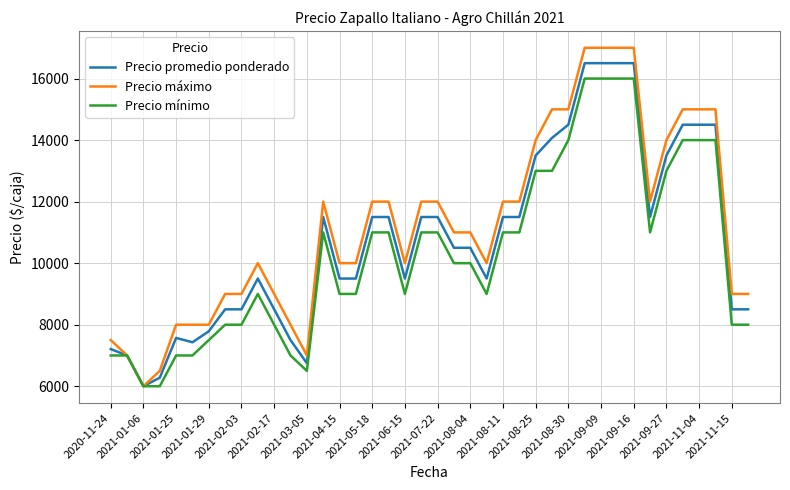

List the series in order of their peak value, highest first.

Precio máximo, Precio promedio ponderado, Precio mínimo